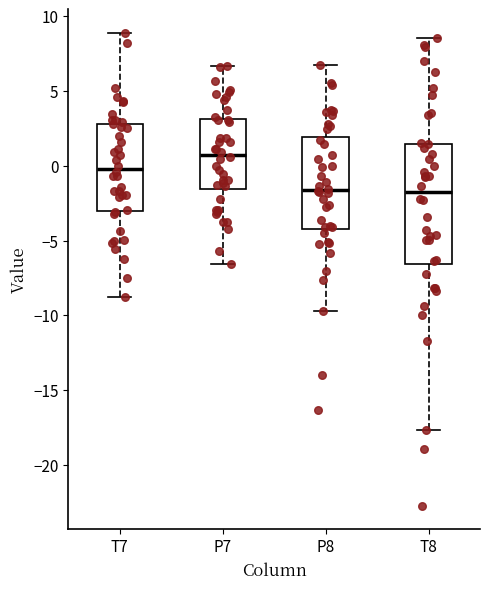

Which box has the highest median line?

P7